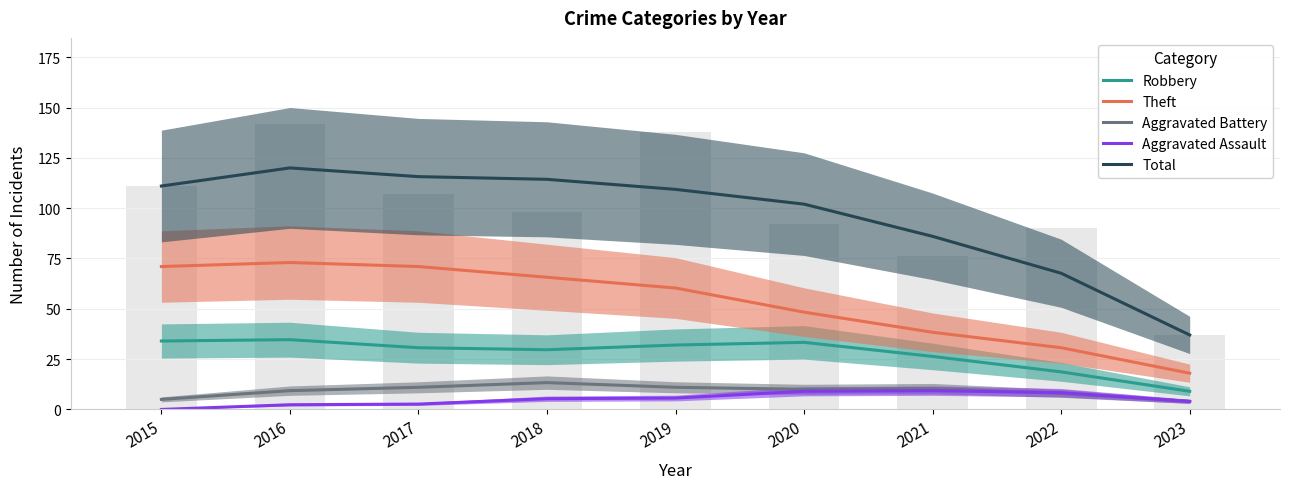

The value of Total at 2019 is 109.3. True or false?

True